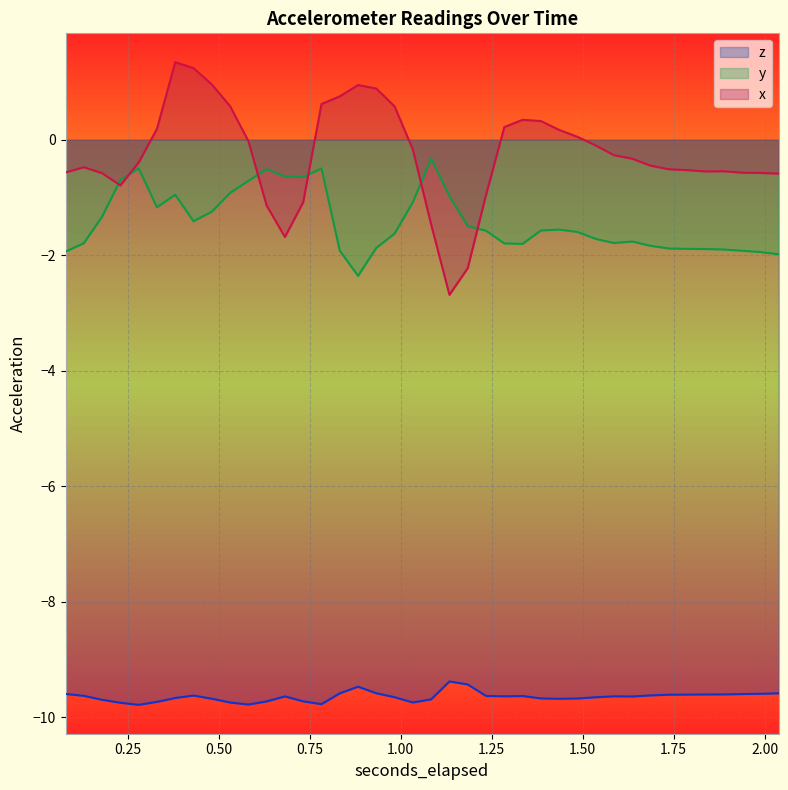

Which series has the largest range (max minus min)?

x